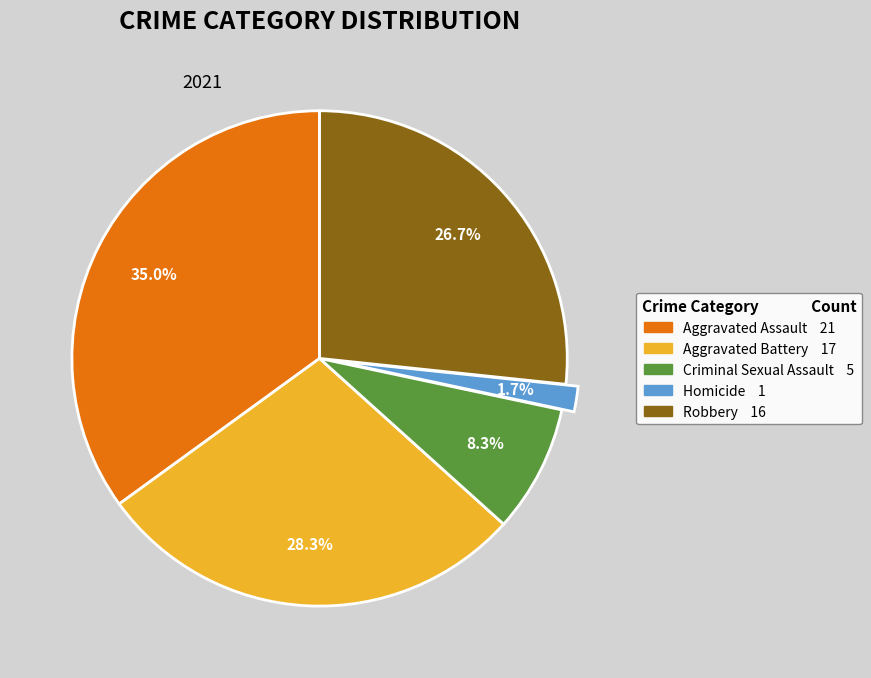

What portion of the pie excludes Criminal Sexual Assault?

91.7%